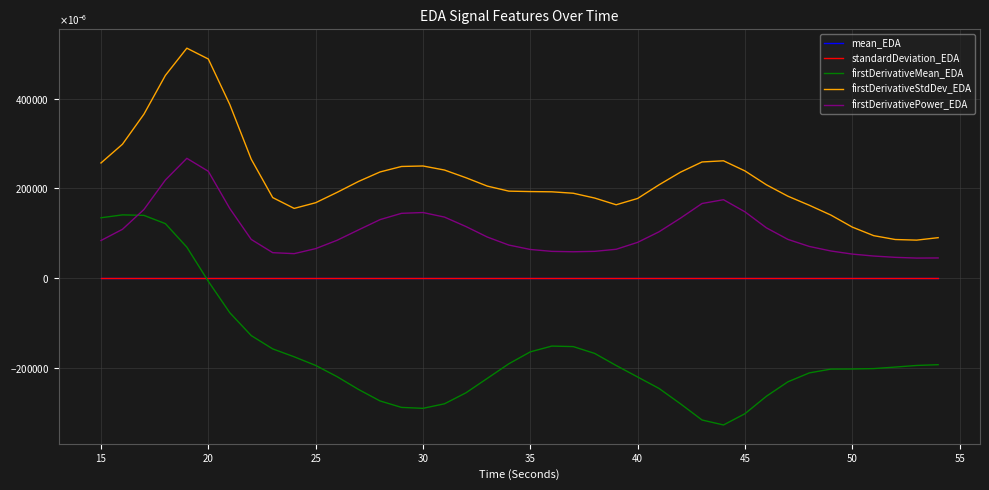

Does the chart display data point markers on the line(s)?

No